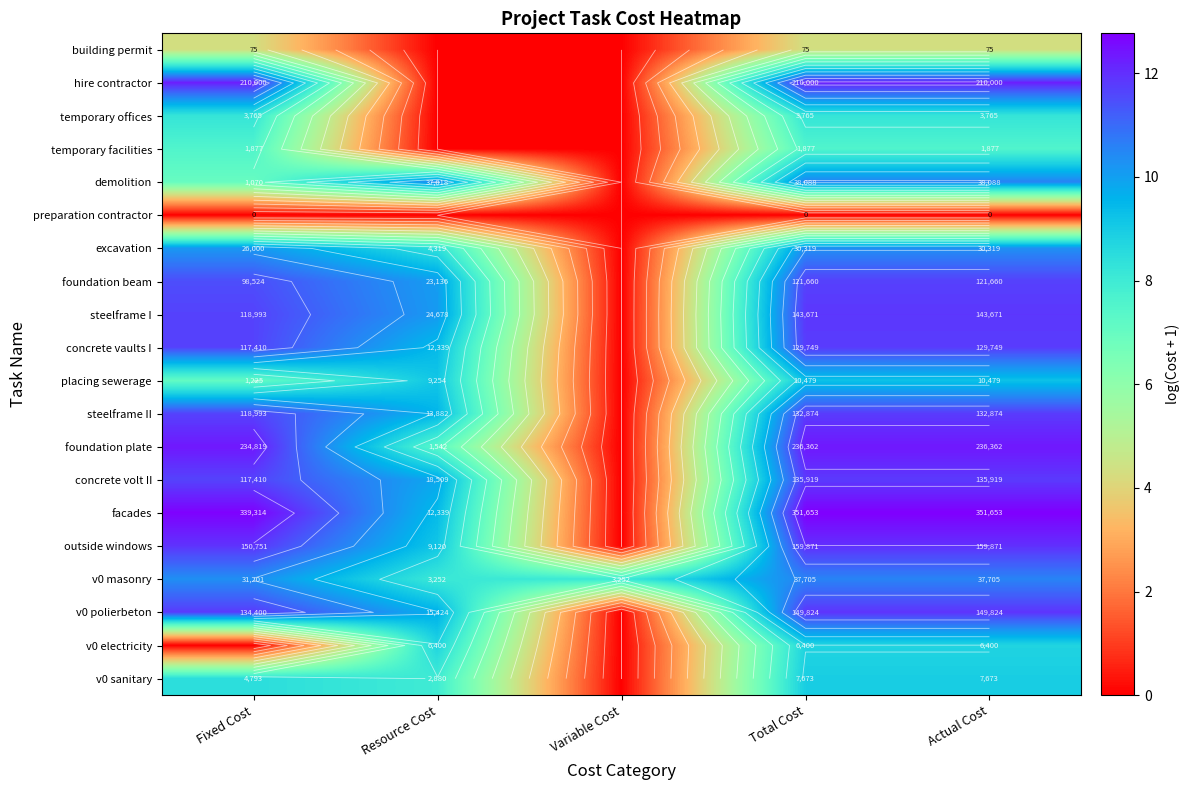

The steelframe II series shows 9.5 at Resource Cost. True or false?

True